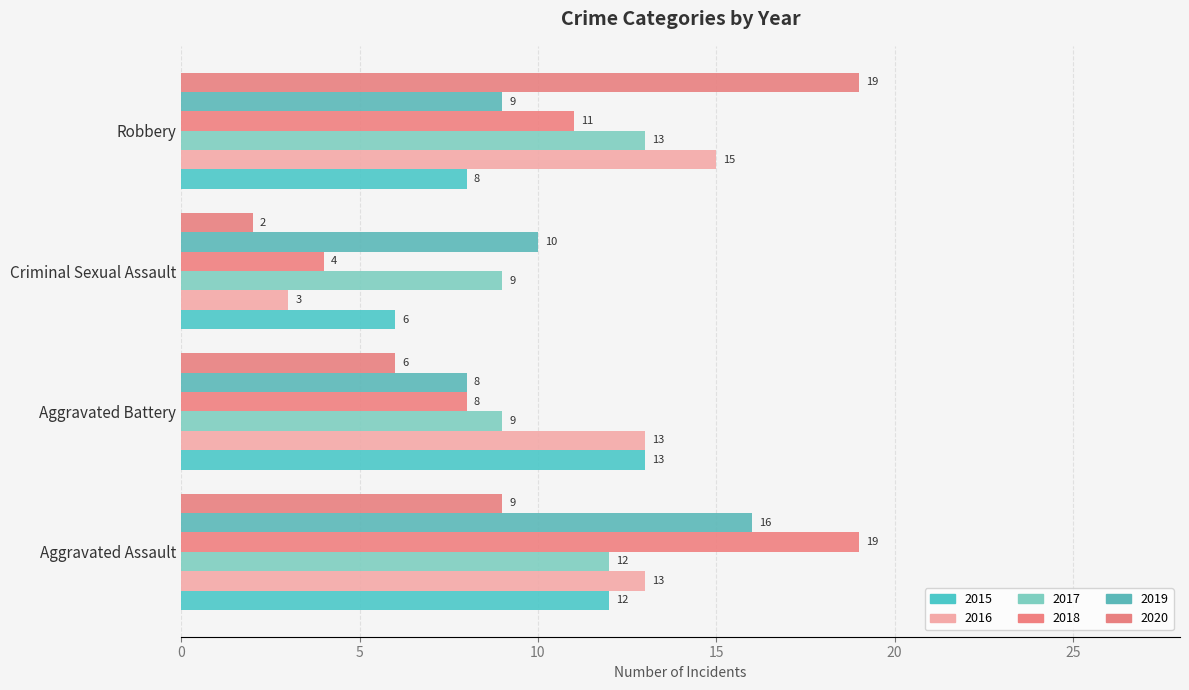

What is the difference between the second highest and second lowest values in the 2020 series?

3